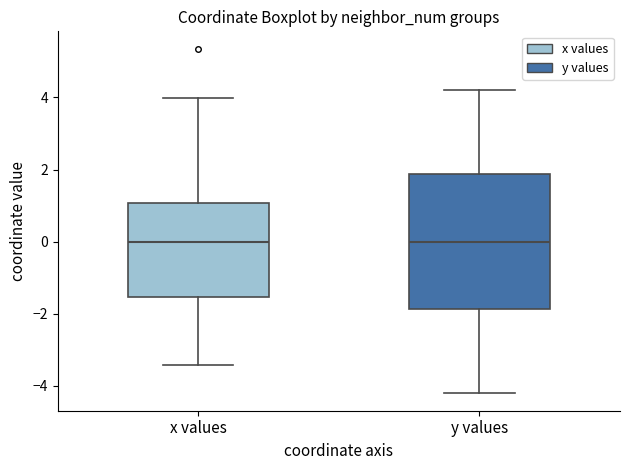

Where is the lower edge of the box for x values on the y-axis? The values are not printed on the chart, so give them approximately, as read against the axis.

-1.6